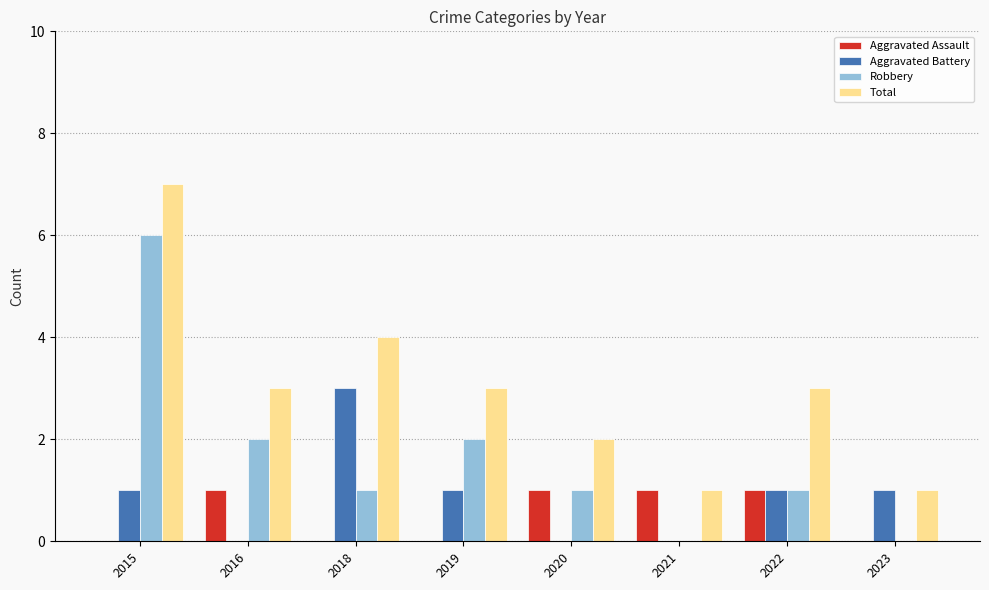

What is the maximum value for Robbery?

6